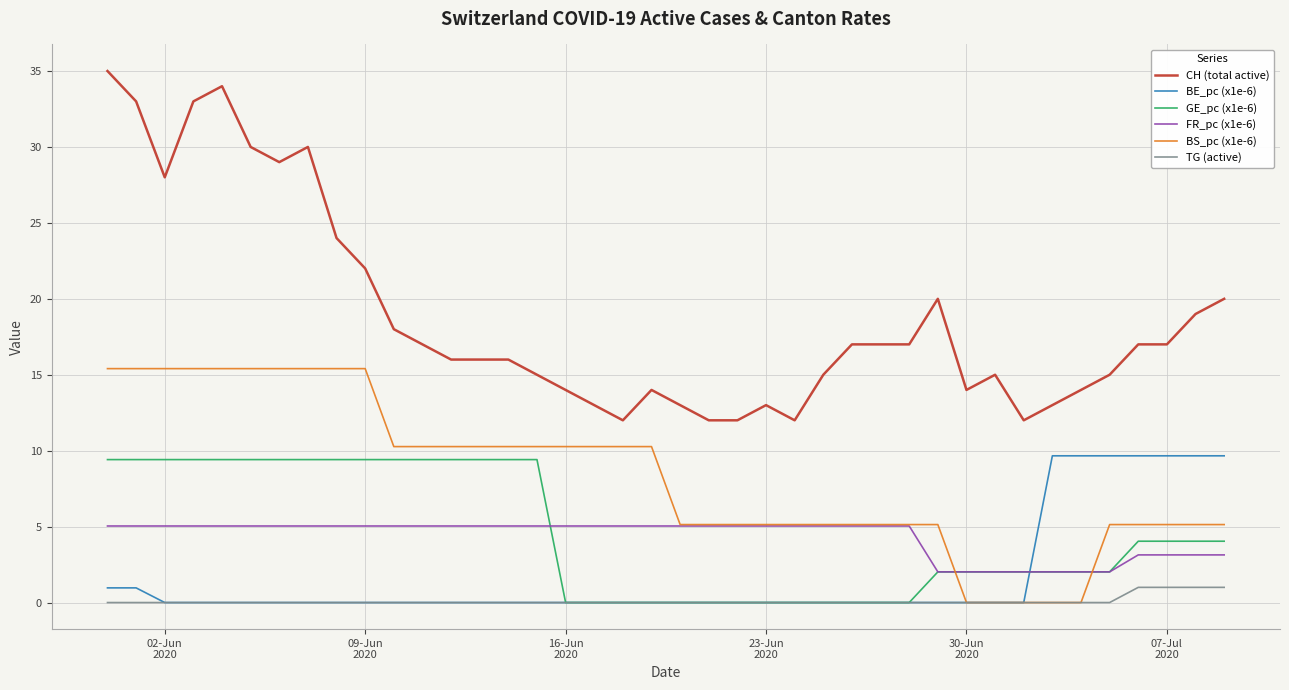

What is the difference between the maximum and minimum values in the CH (total active) series?

23.0